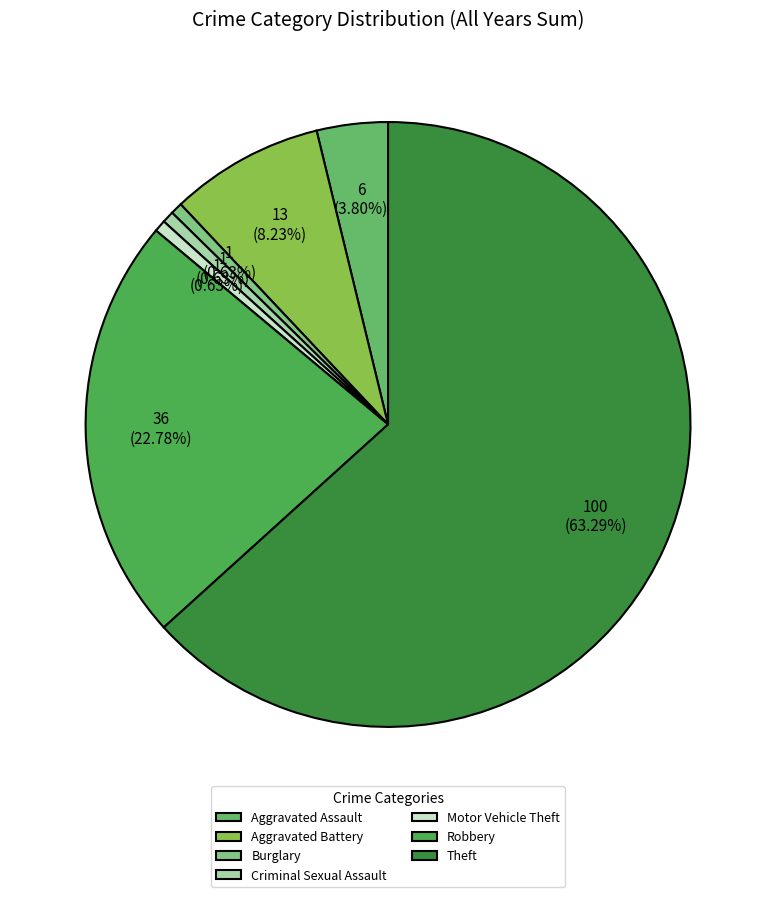

Is Burglary the majority of the pie?

No